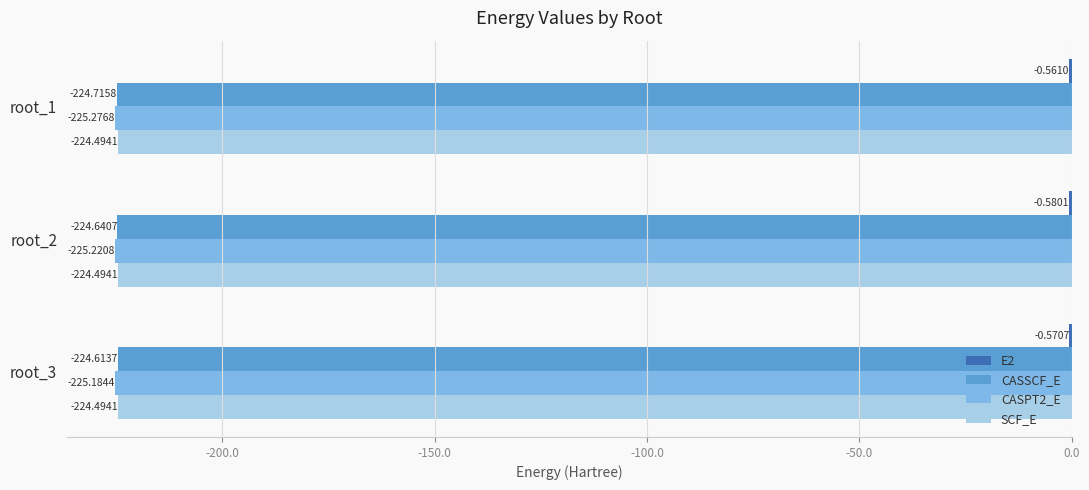

What is the total value across all series at root_3?

-674.9